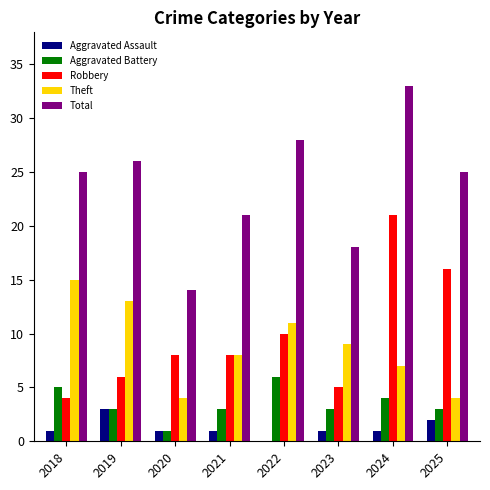

Which series has the largest range (max minus min)?

Total